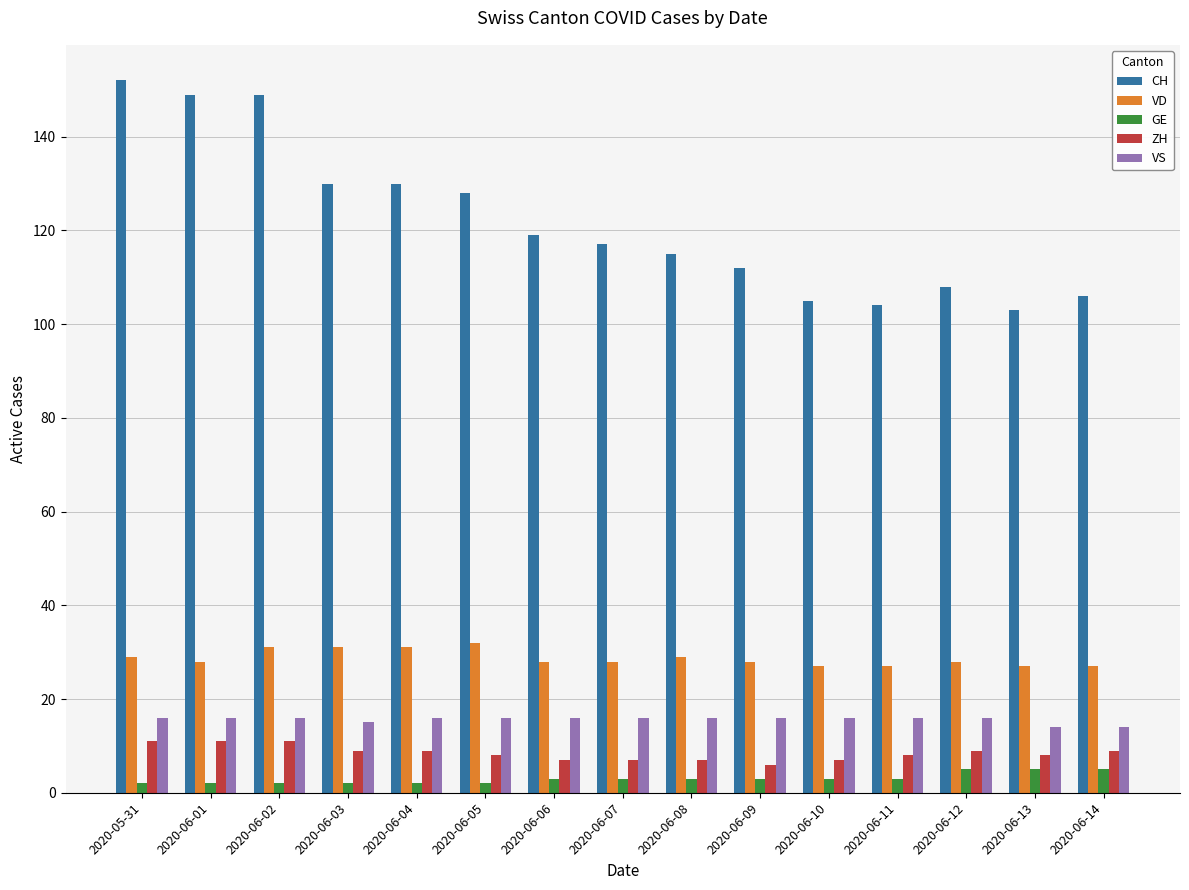

Is it true that VS equals 28 at 2020-06-09?

False